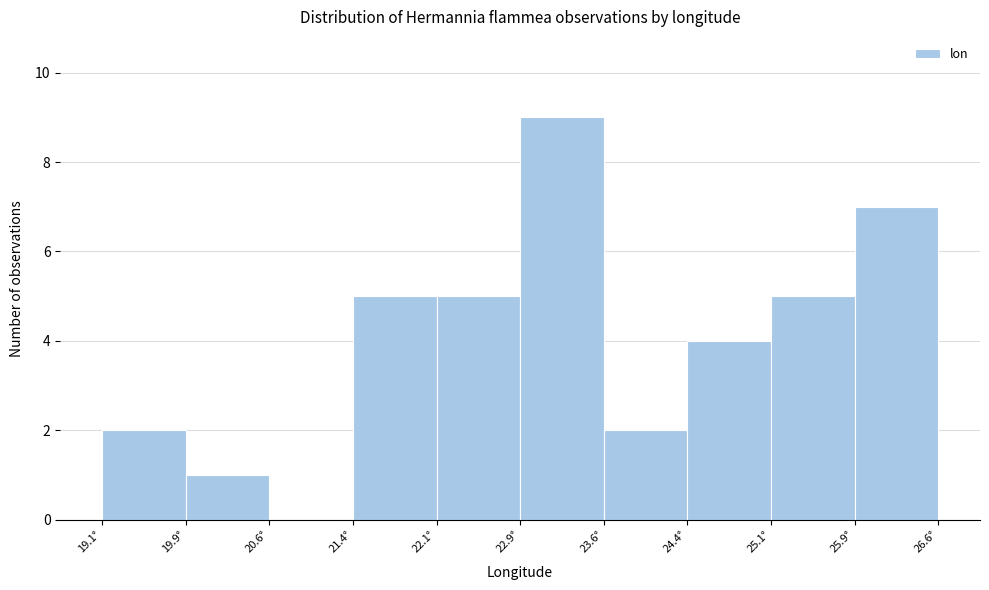

What is the height of the bar covering 23.6 to 24.4 on the x-axis? Neither the bar edges nor the heights are printed on the chart, so give them approximately, as read against the axes.

2